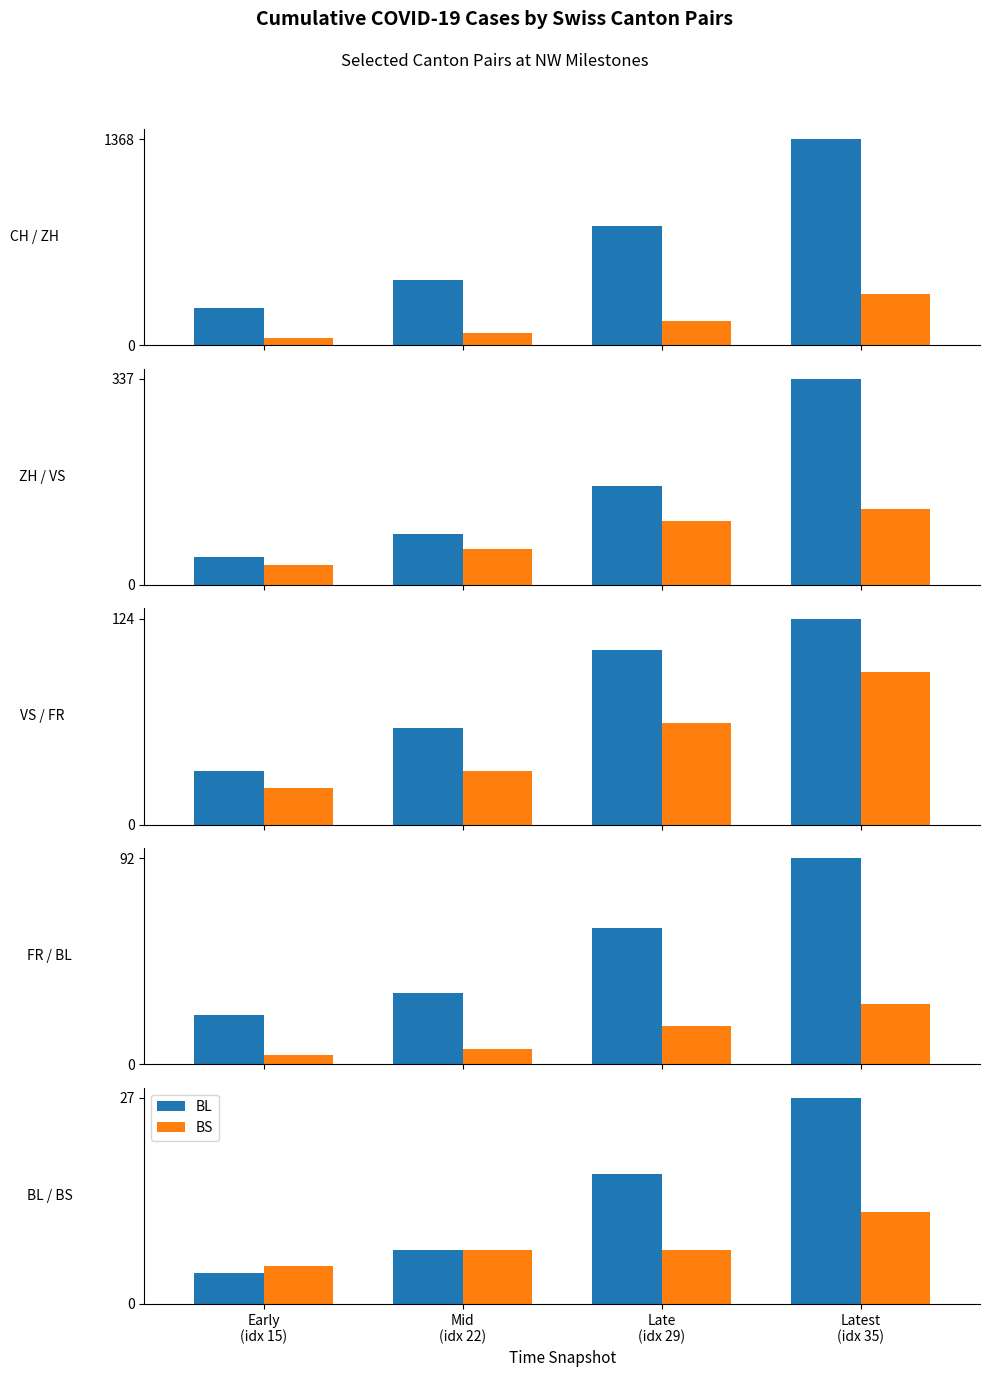

Rank the categories by VS value from lowest to highest.

Early
(idx 15), Mid
(idx 22), Late
(idx 29), Latest
(idx 35)